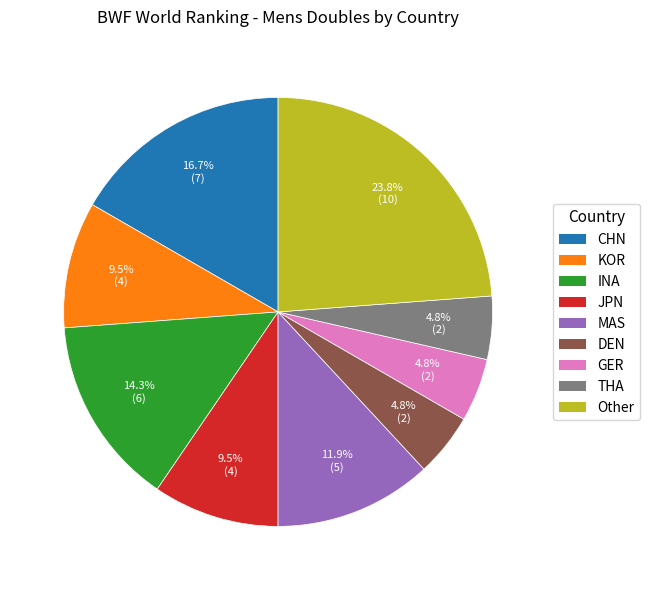

Count the number of slices in the pie.

9